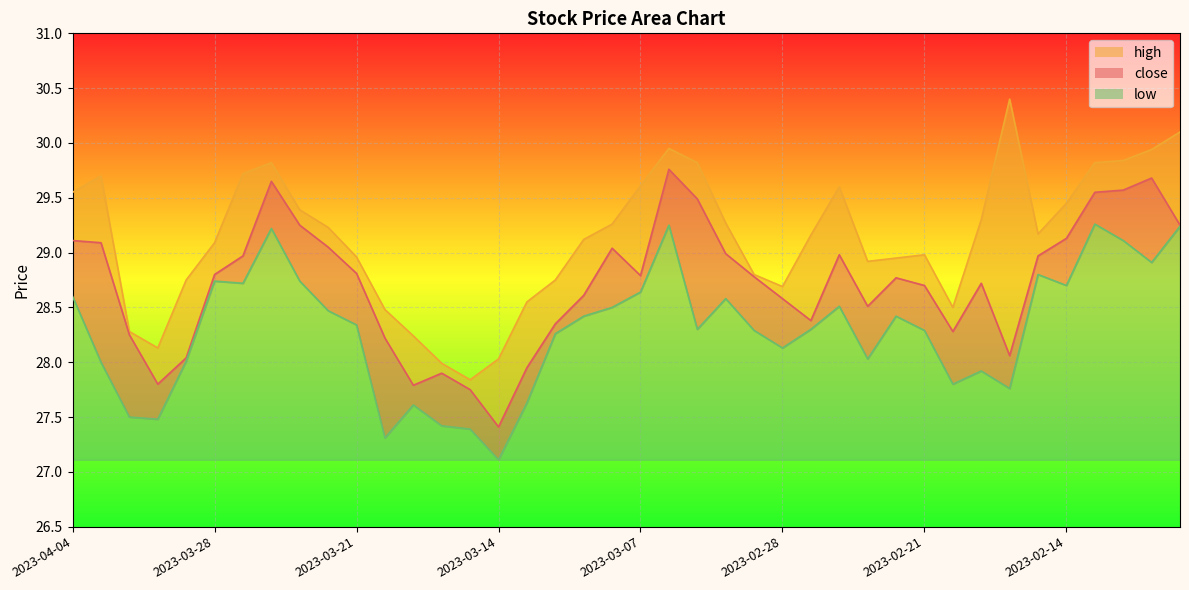

At 2023-03-10, list the series in order from smallest to largest.

low, close, high